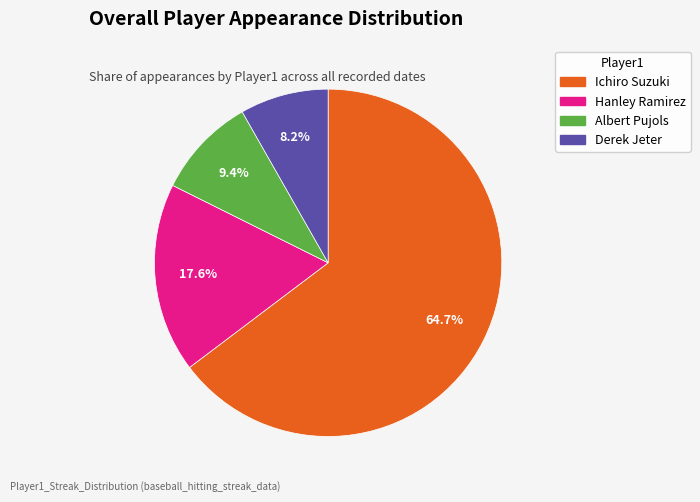

Which has a higher value, Hanley Ramirez or Derek Jeter?

Hanley Ramirez